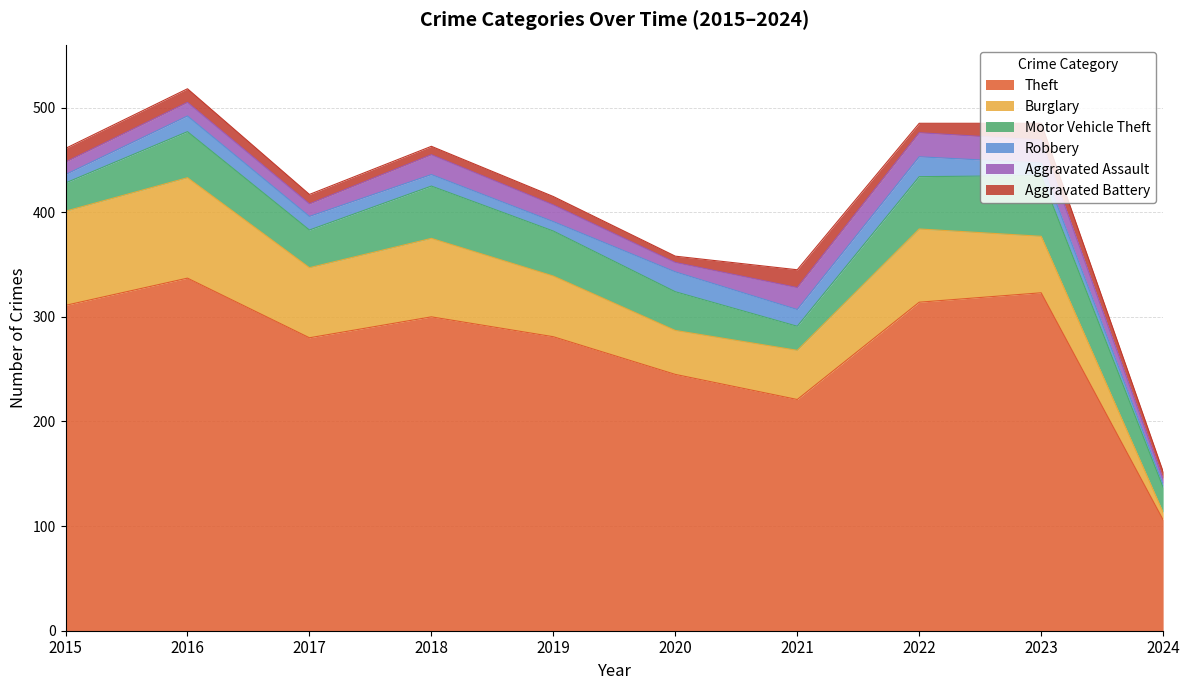

Is it true that Theft equals 96 at 2020?

False